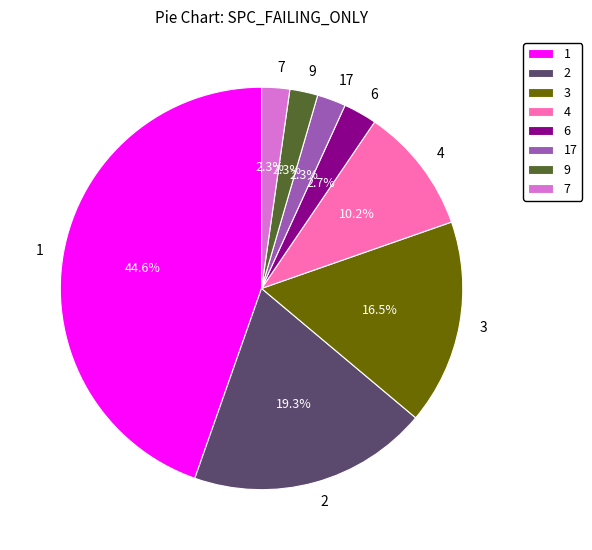

Combined, what portion of the pie is 17 and 3?

18.8%